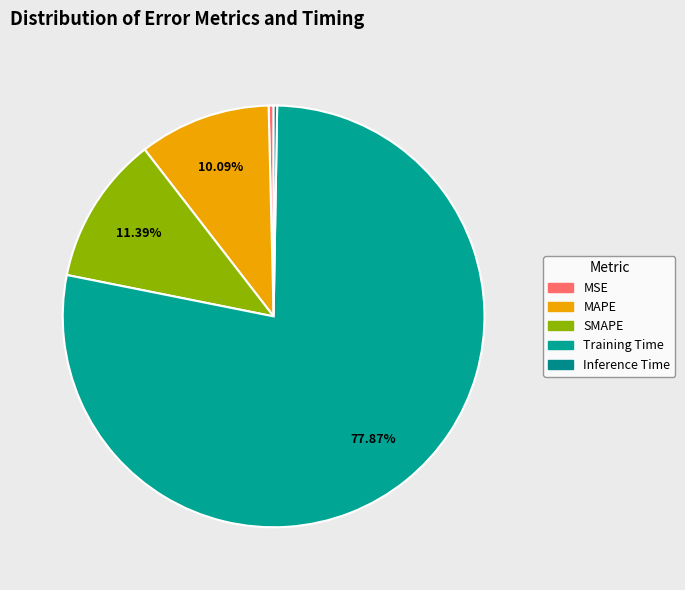

What is the change in value from MSE to Training Time?

+1.7